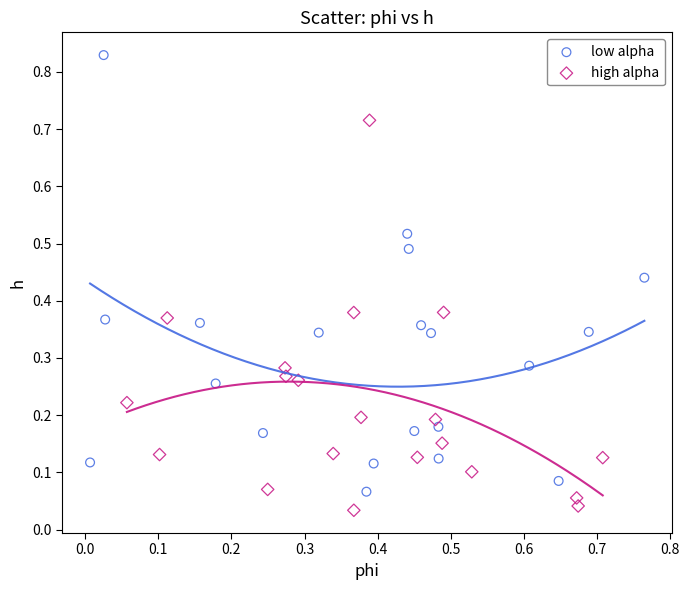

Which series has the widest spread of Y values?

low alpha